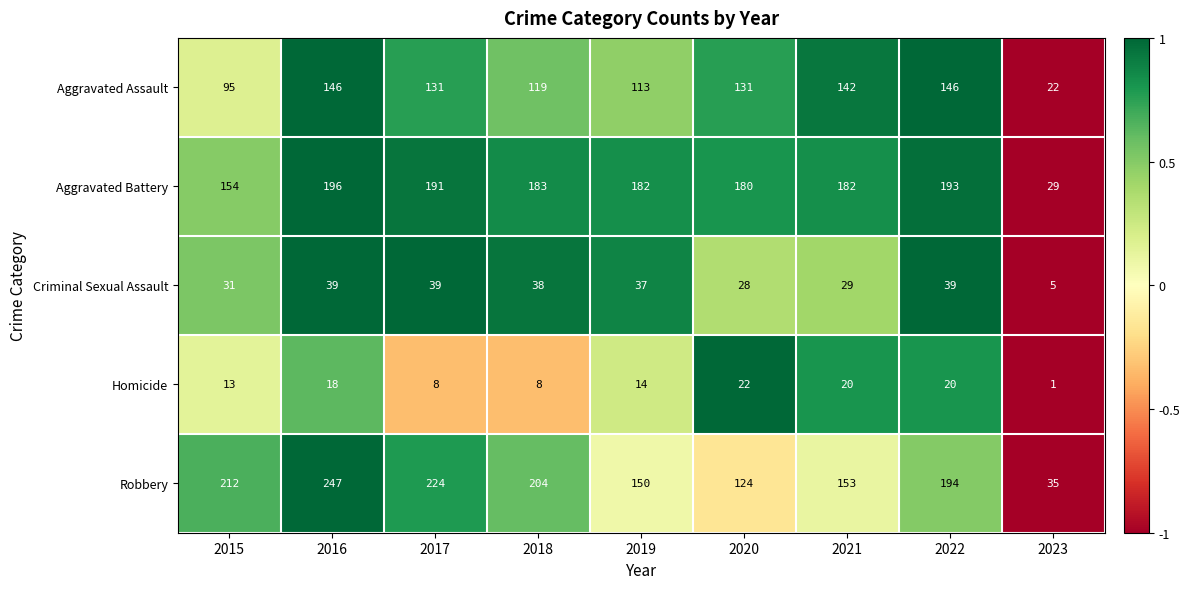

Between 2016 and 2017, which series saw the biggest shift?

Robbery